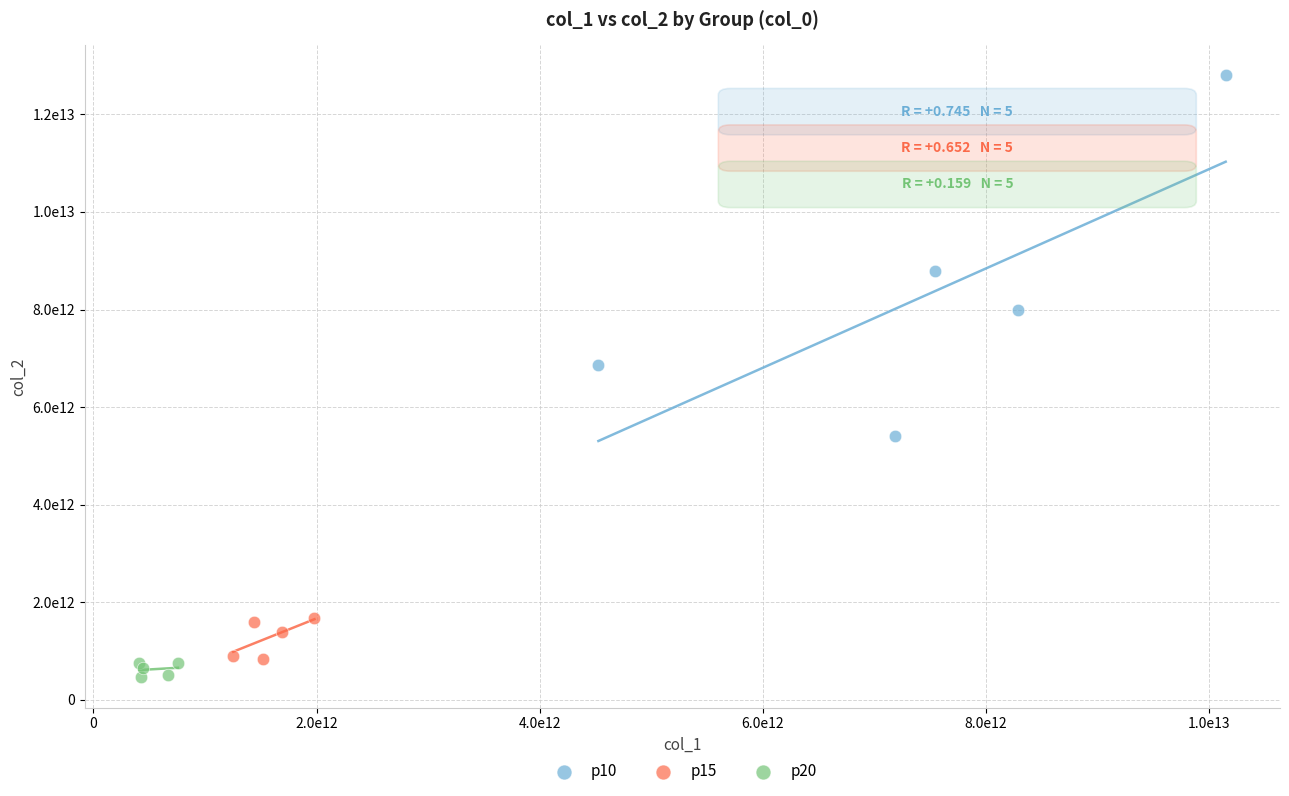

Which series reaches the maximum Y coordinate?

p10